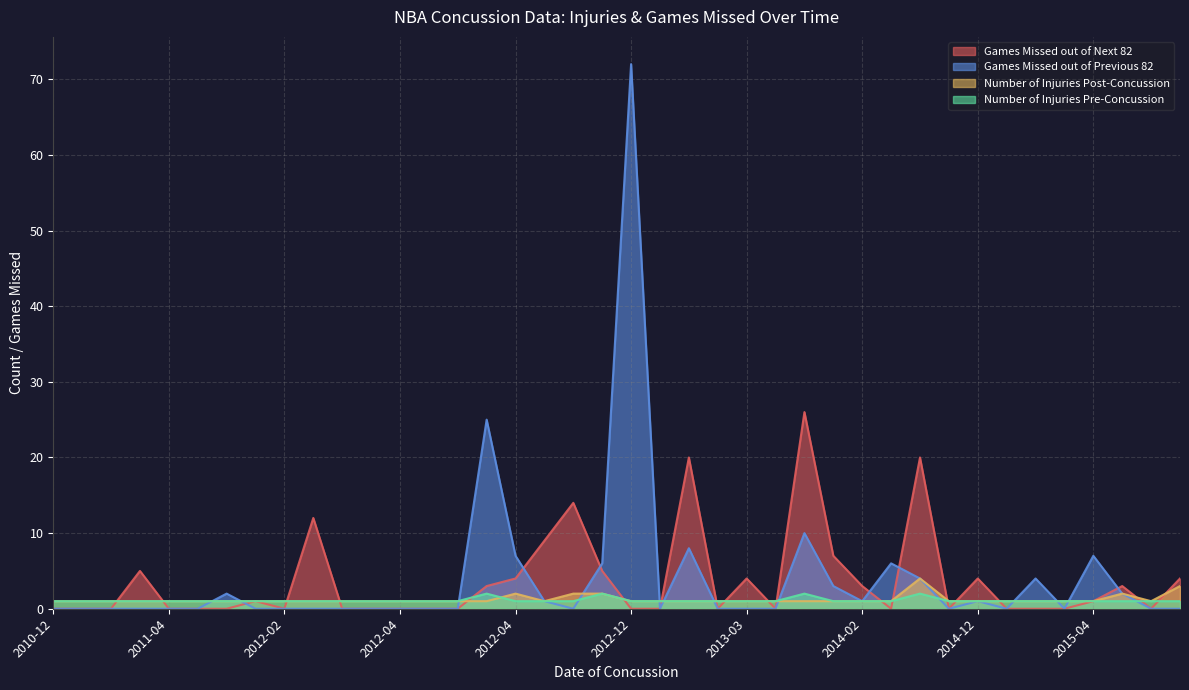

How many categories are shown in the chart?

40